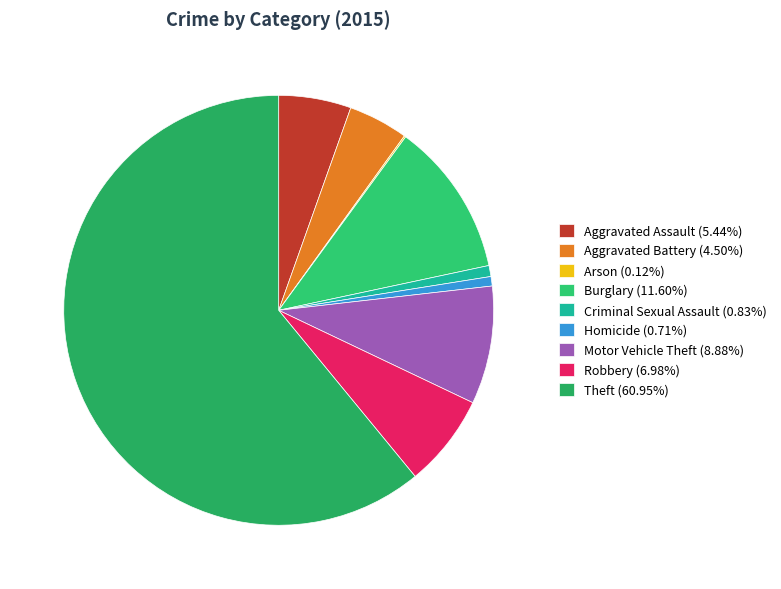

Count the number of slices in the pie.

9